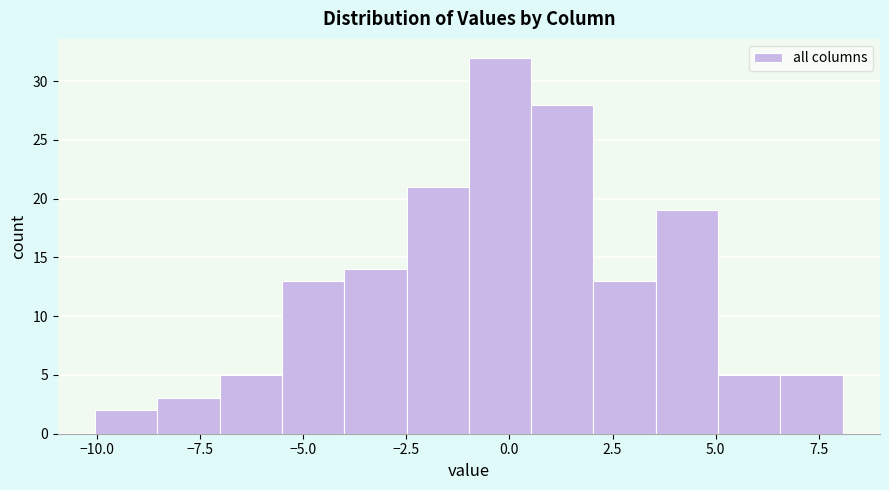

Around what value on the x-axis is the tallest bar? Give the approximate position of its centre, as read against the axis.

0.0